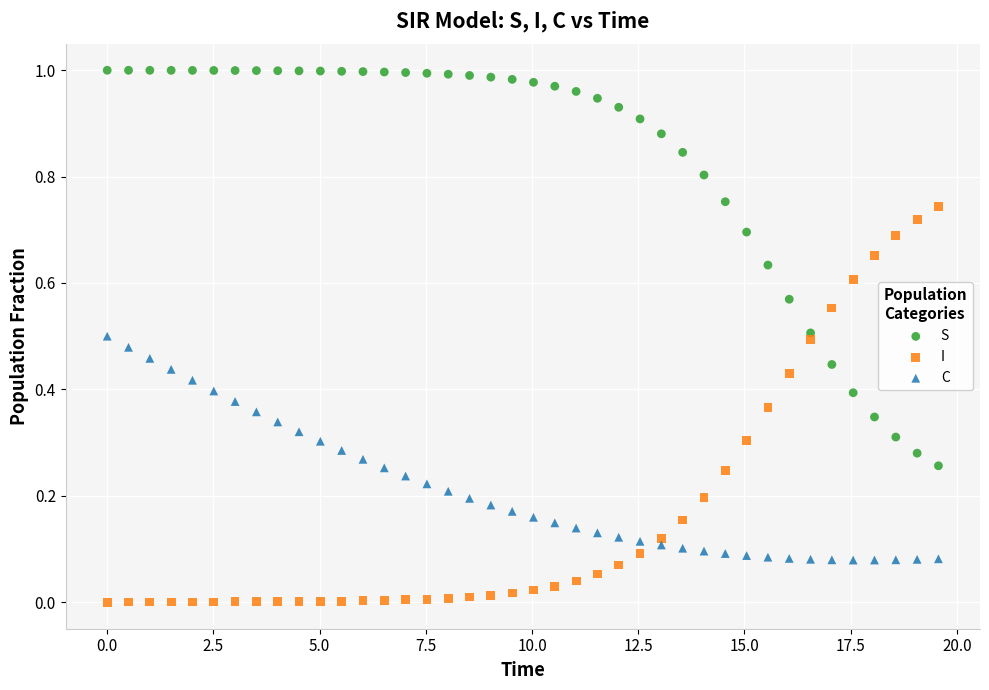

Which series contains the lowest Y value?

I